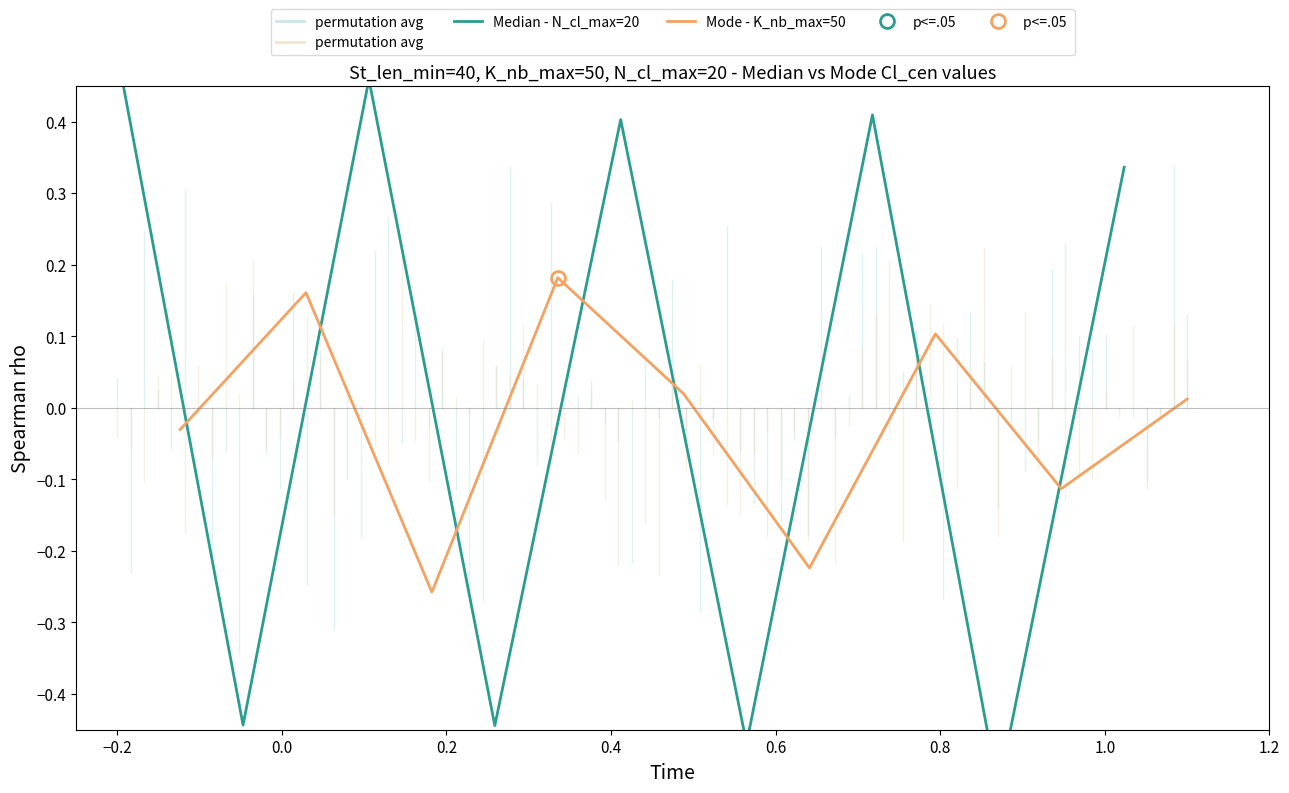

In Median - N_cl_max=20, how many points are lower than both neighbors (excluding endpoints)?

4